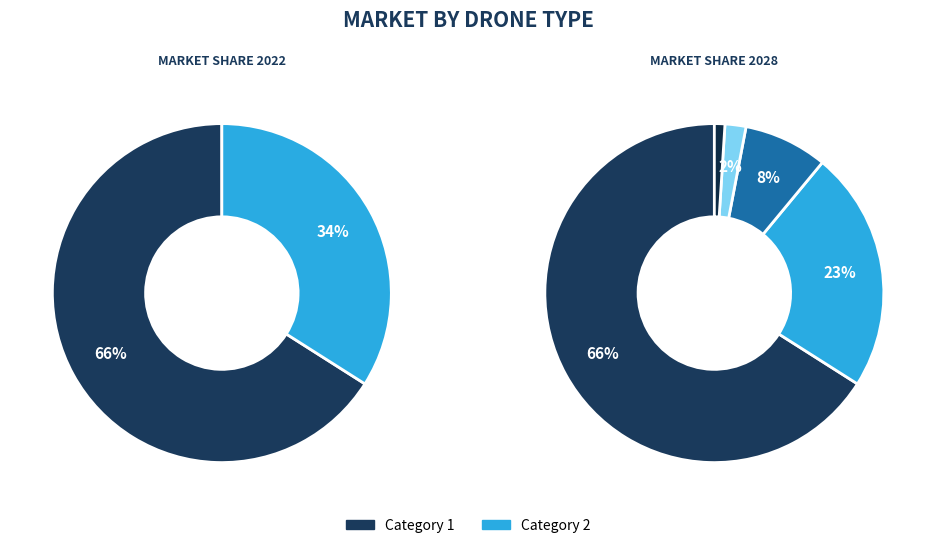

Is there any slice that represents more than half of the pie?

Yes